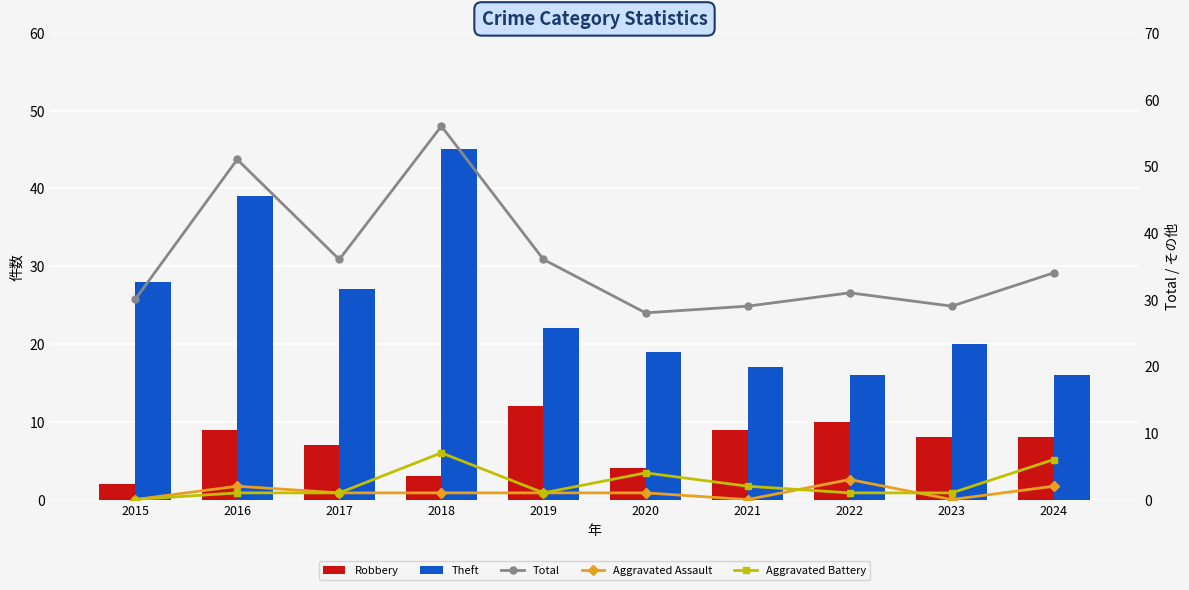

Between 2015 and 2020, which series saw the biggest shift?

Theft